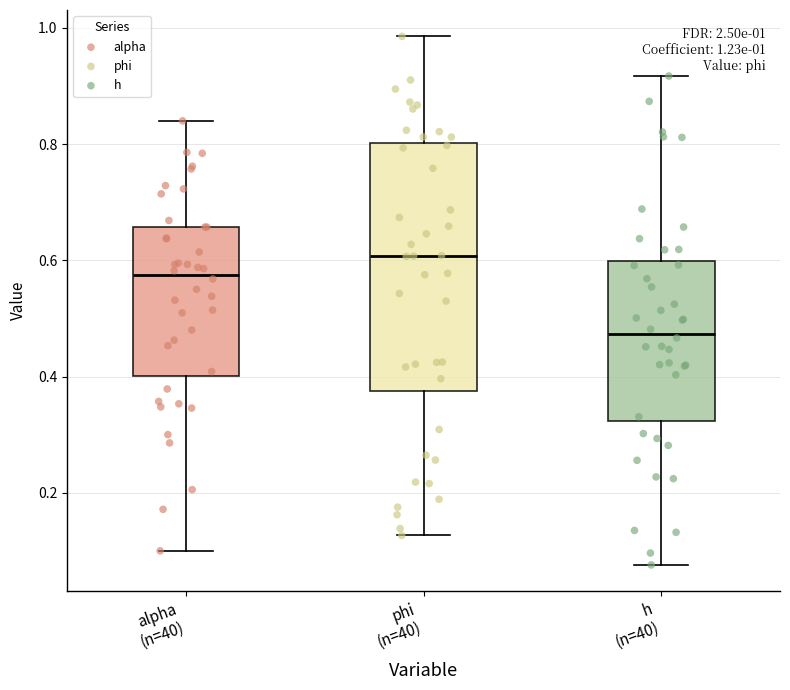

Which box has the lowest median line?

h (n=40)